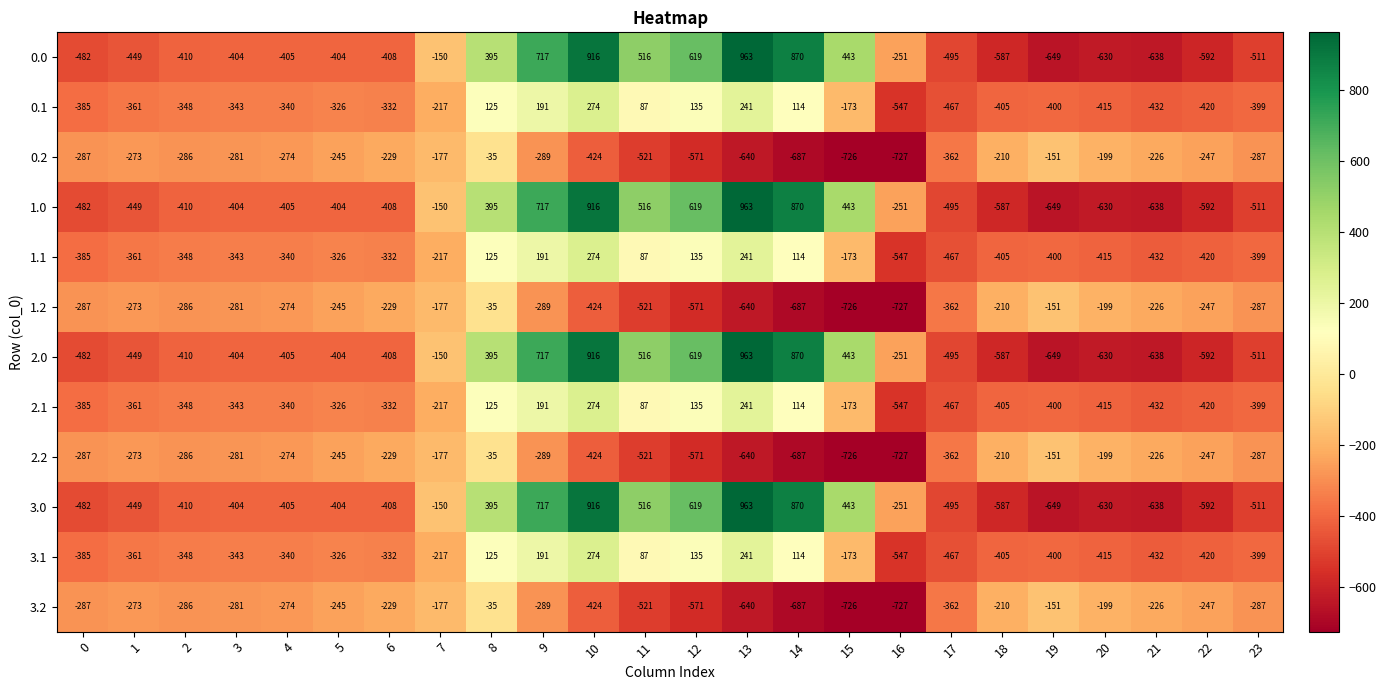

True or false: 0.2 has a value of -857 at 13.

False